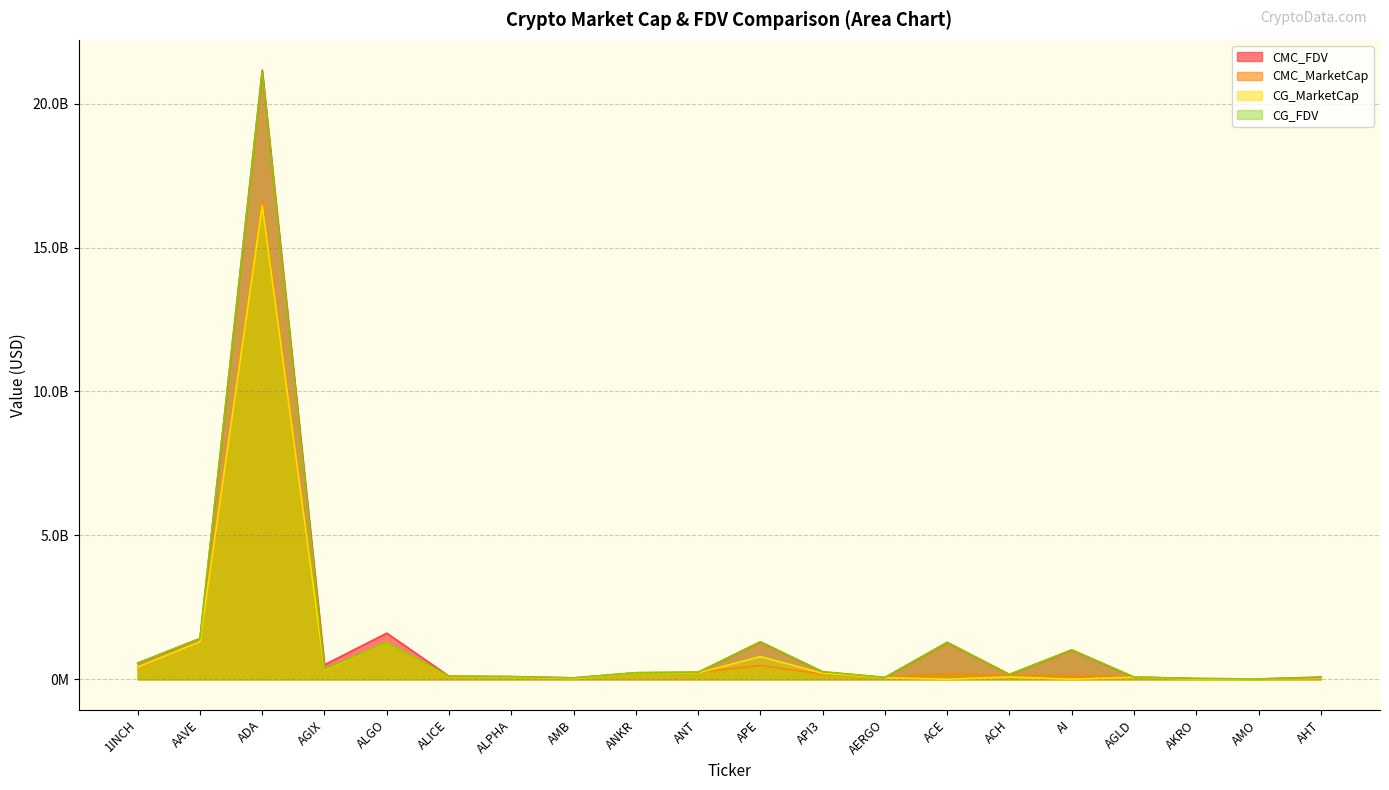

How many interior local peaks does the CG_MarketCap series have?

6